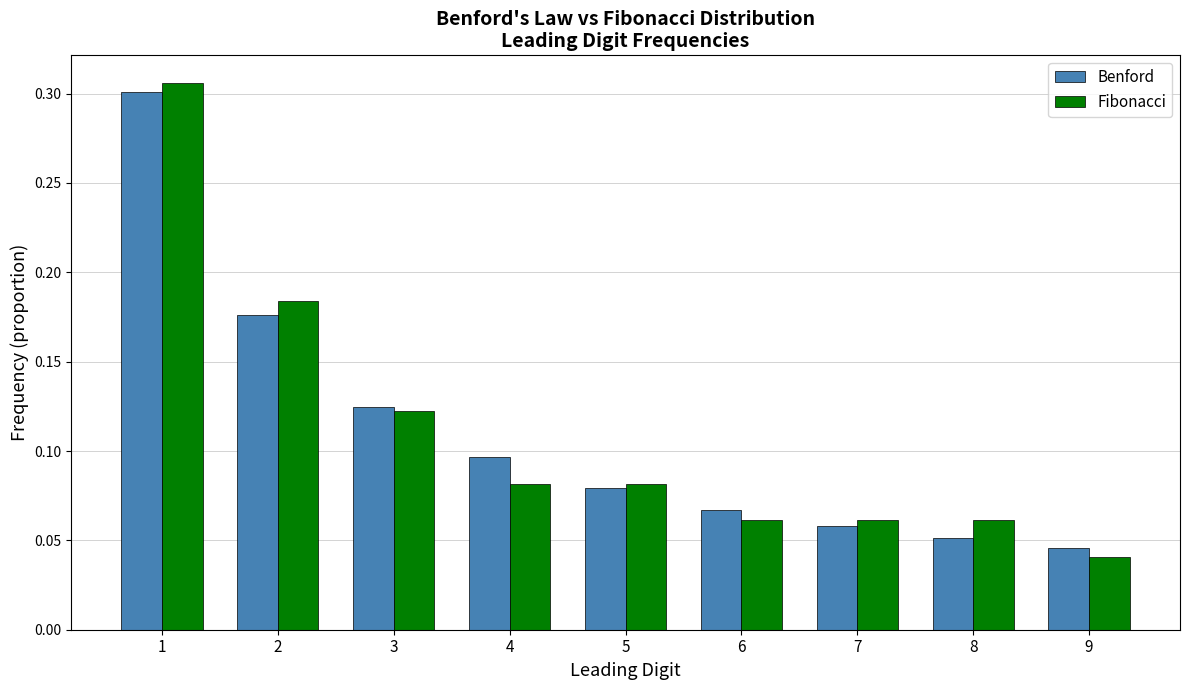

At which category is the sum across all series the highest?

1